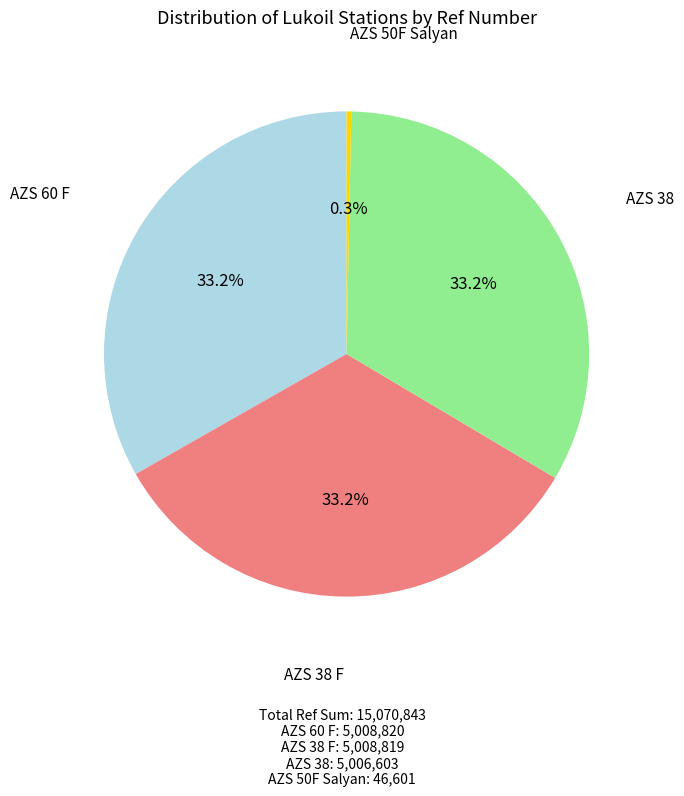

How many slices are in this pie chart?

4